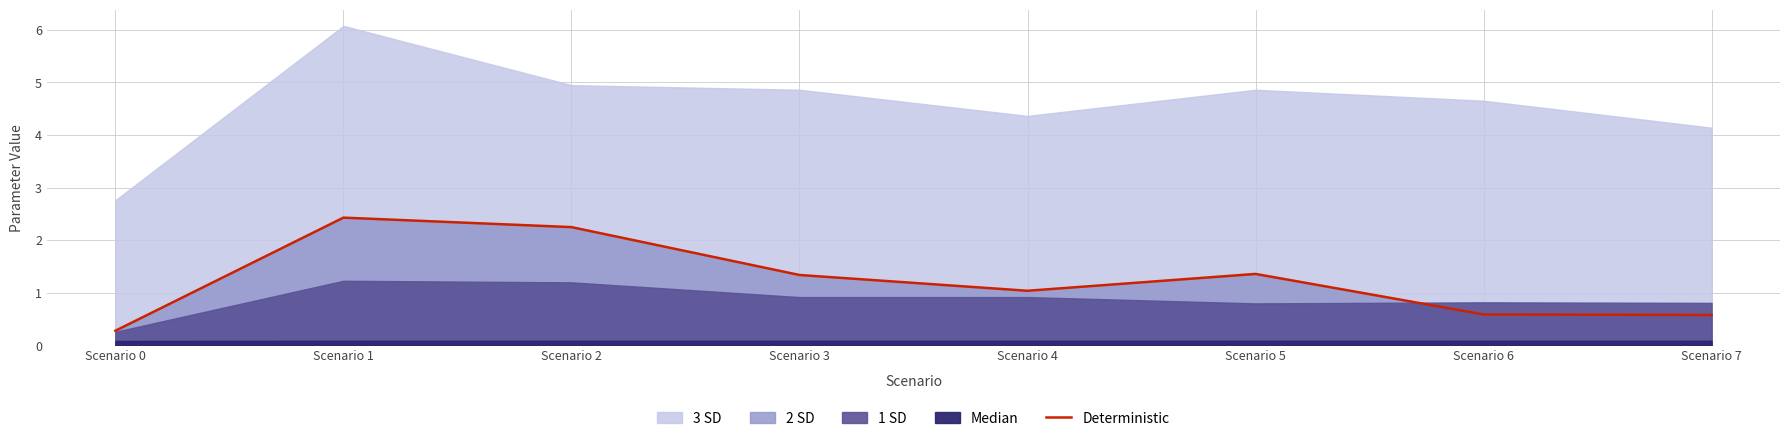

The value at Scenario 2 is 1.3. True or false?

False